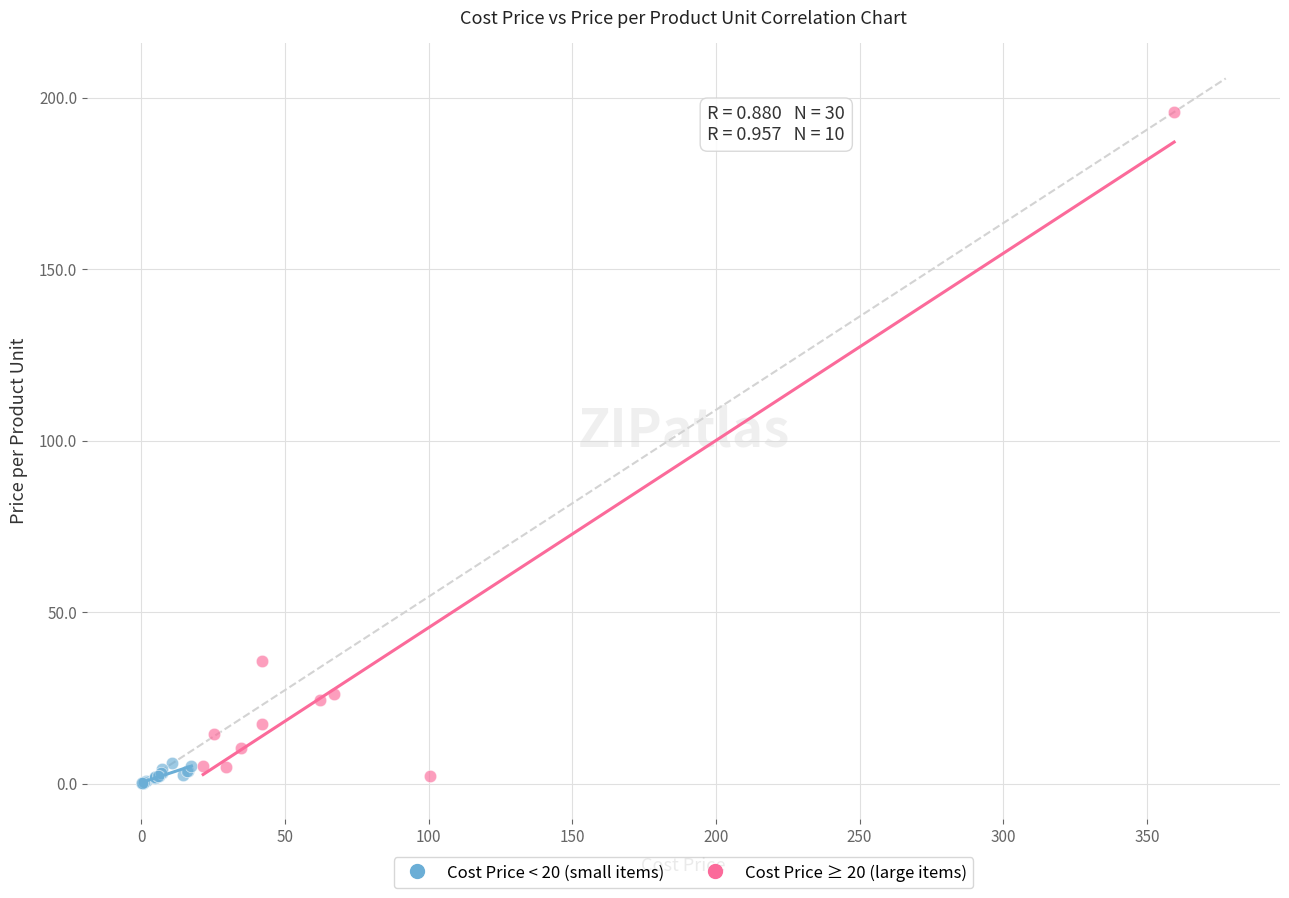

Which series reaches the minimum Y coordinate?

Cost Price < 20 (small items)